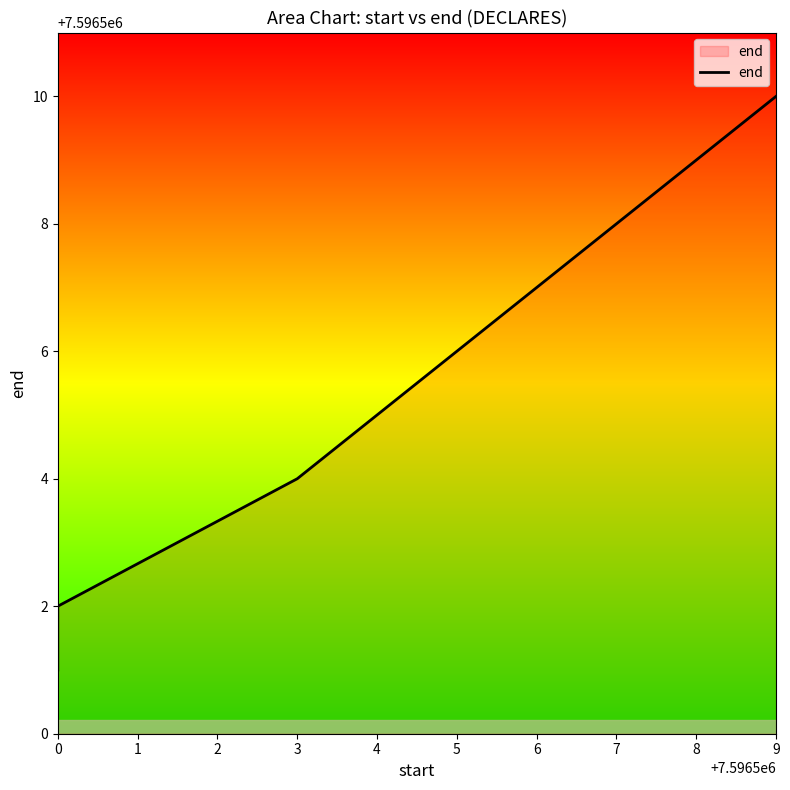

Count the values in the range 7596502 to 7596508.

4